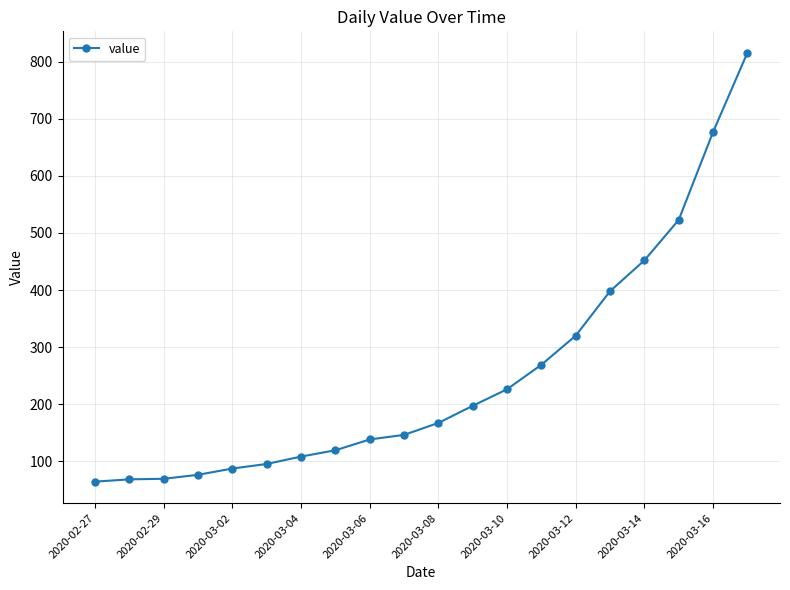

What is the average value?

251